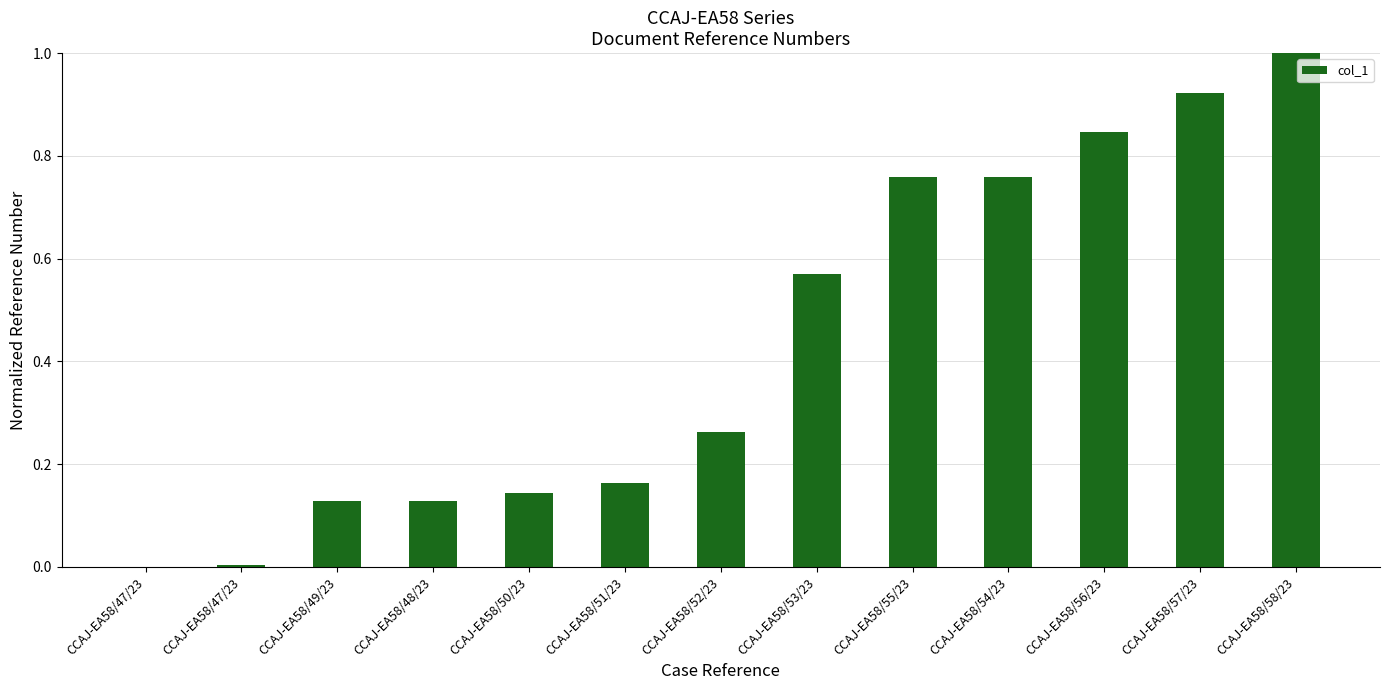

What is the sum of the values at CCAJ-EA58/47/23 and CCAJ-EA58/51/23?

0.2